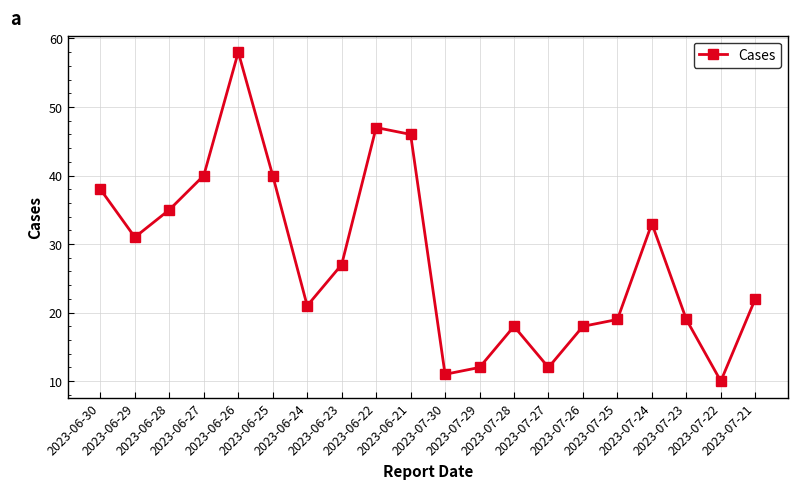

Reading left to right, what are all the values shown in this chart?

38	31	35	40	58	40	21	27	47	46	11	12	18	12	18	19	33	19	10	22